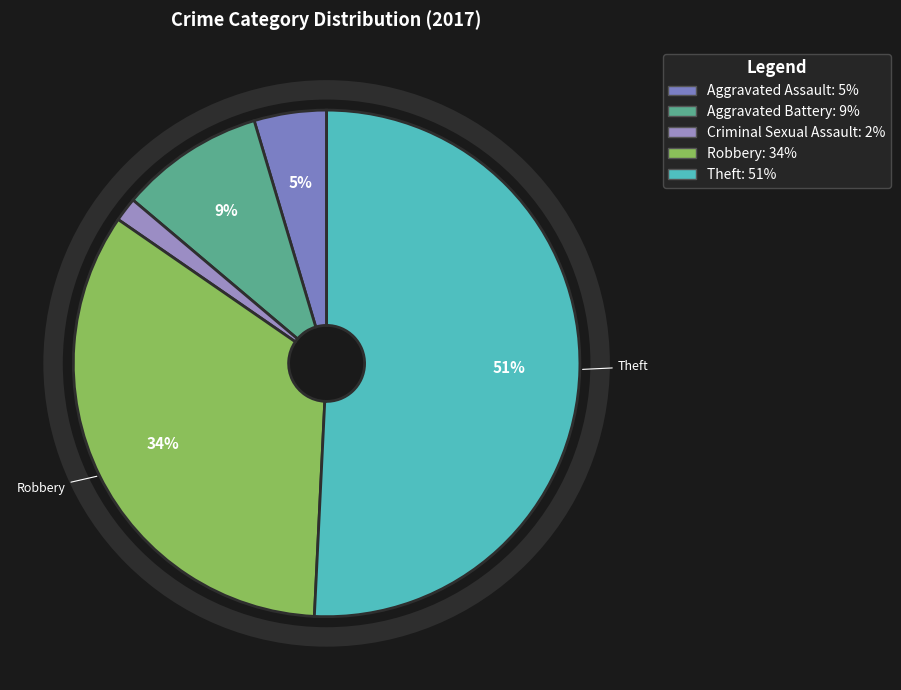

How many slices are in this pie chart?

5